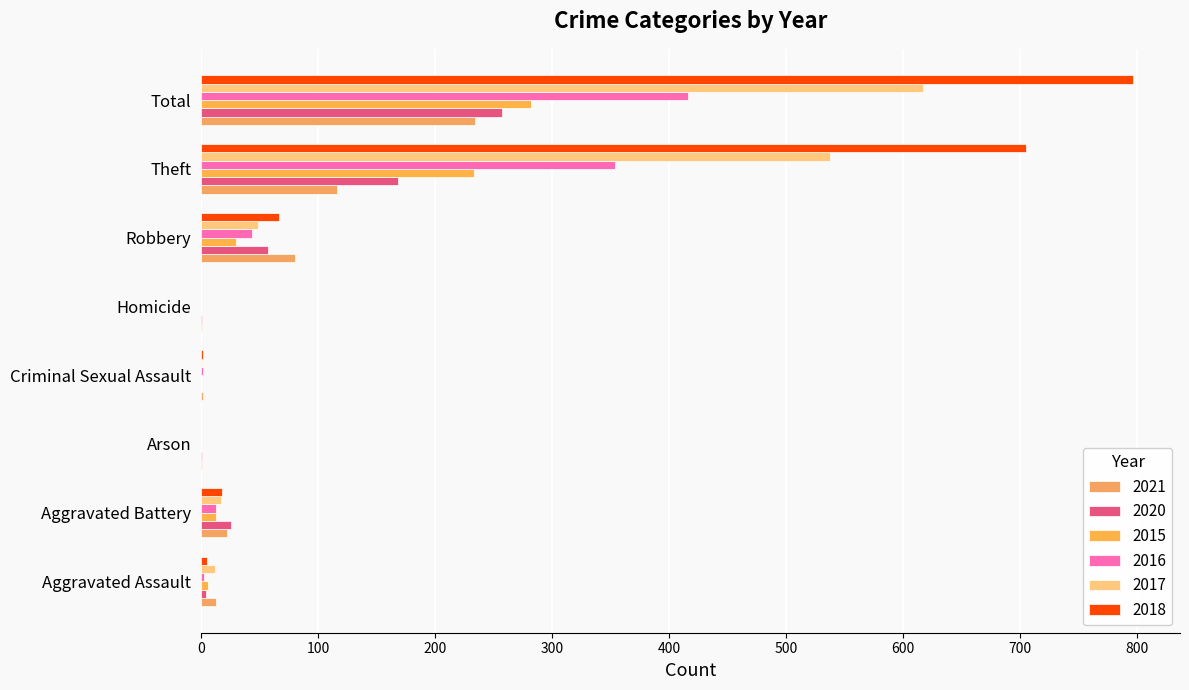

What is the label of the 5th bar from the left?

Homicide